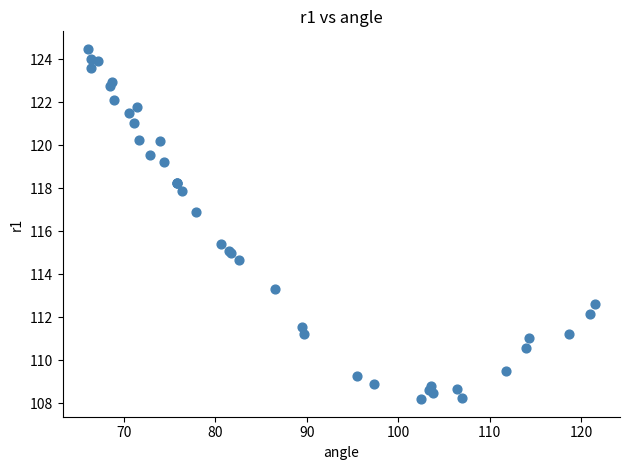

What Y value in the scatter plot is closest to 116?

115.4